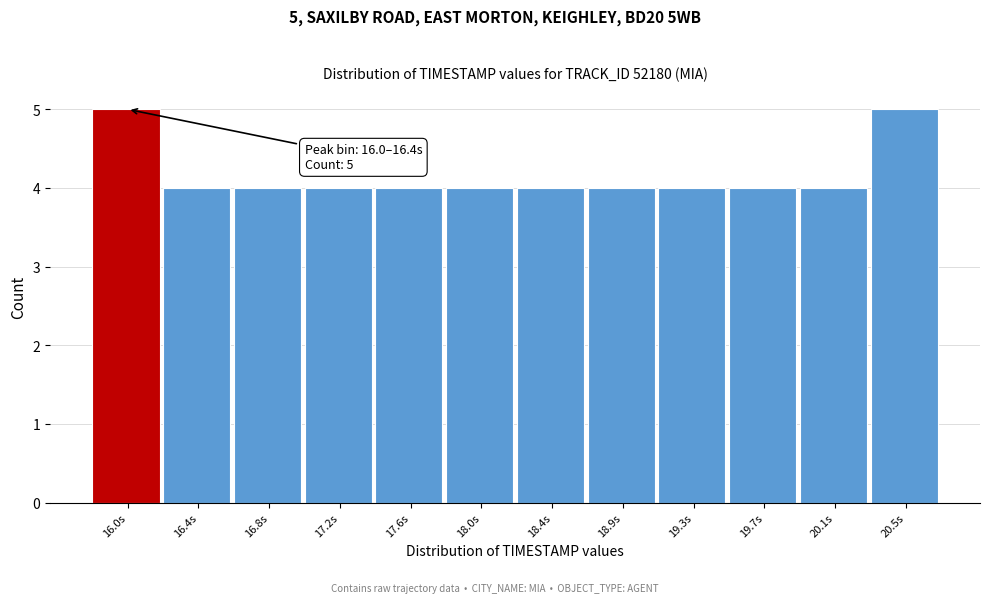

Reading left to right, what are all the values shown in this chart?

16.0s=5	16.4s=4	16.8s=4	17.2s=4	17.6s=4	18.0s=4	18.4s=4	18.9s=4	19.3s=4	19.7s=4	20.1s=4	20.5s=5